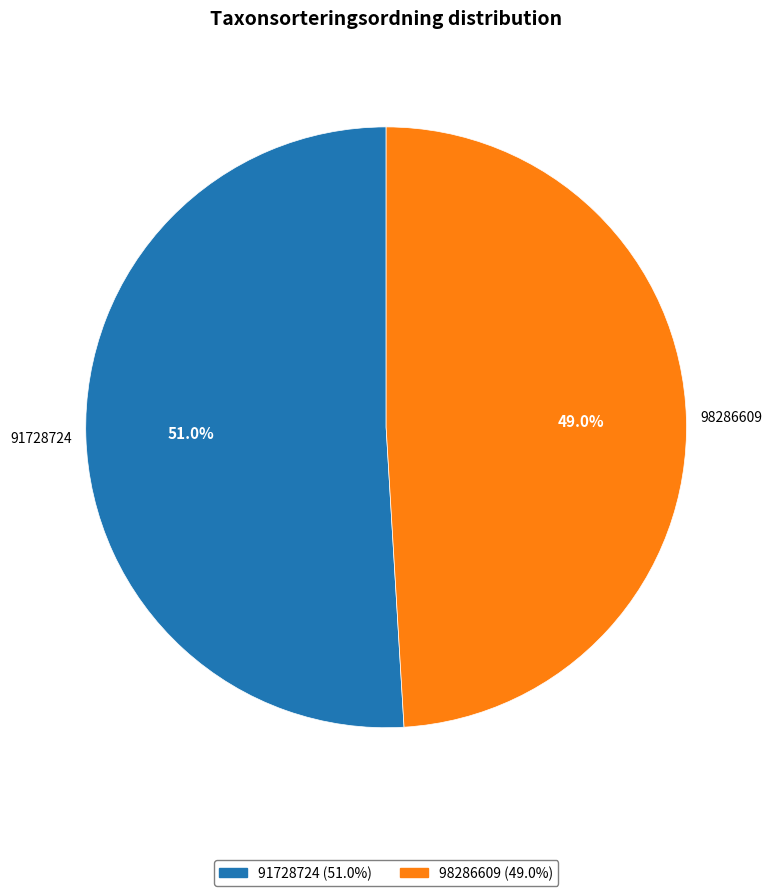

What percentage do 98286609 and 91728724 together represent?

100.0%